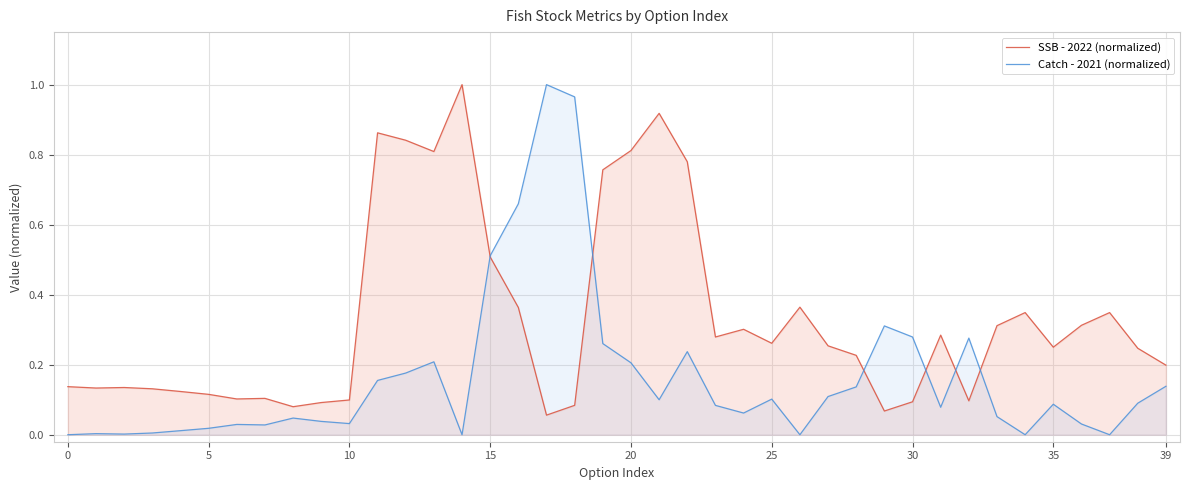

What is the maximum value shown in the chart?

1.0